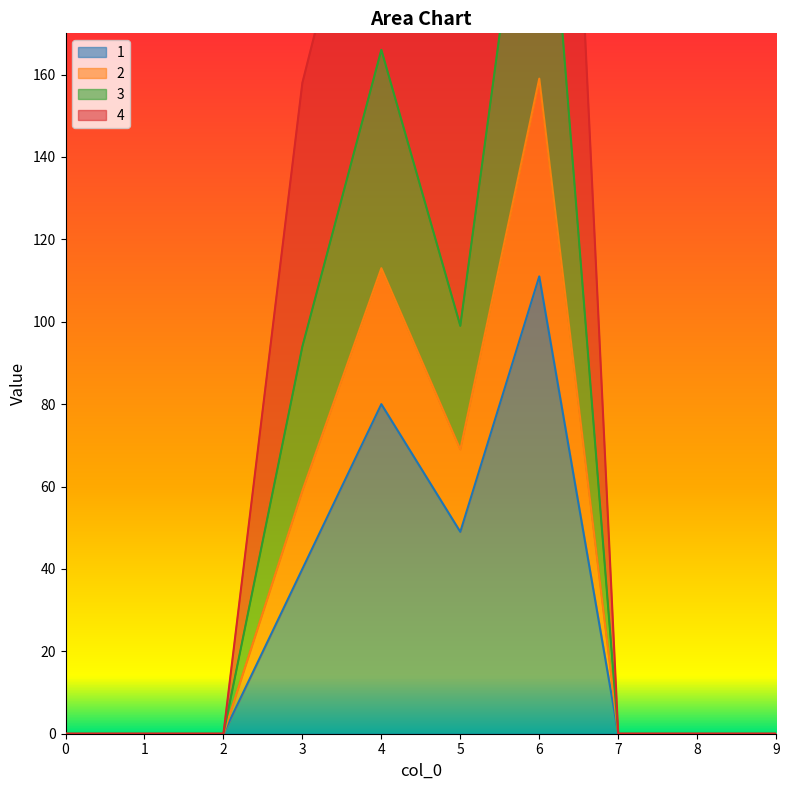

How many interior local valleys does the 1 series have?

1